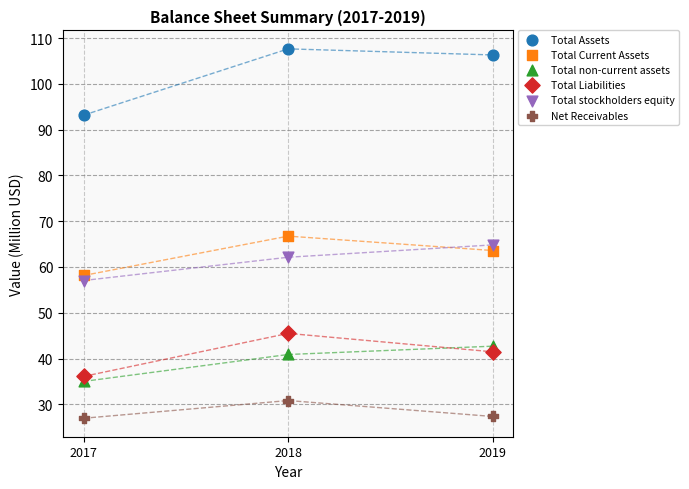

Which series contains the highest Y value?

Total Assets